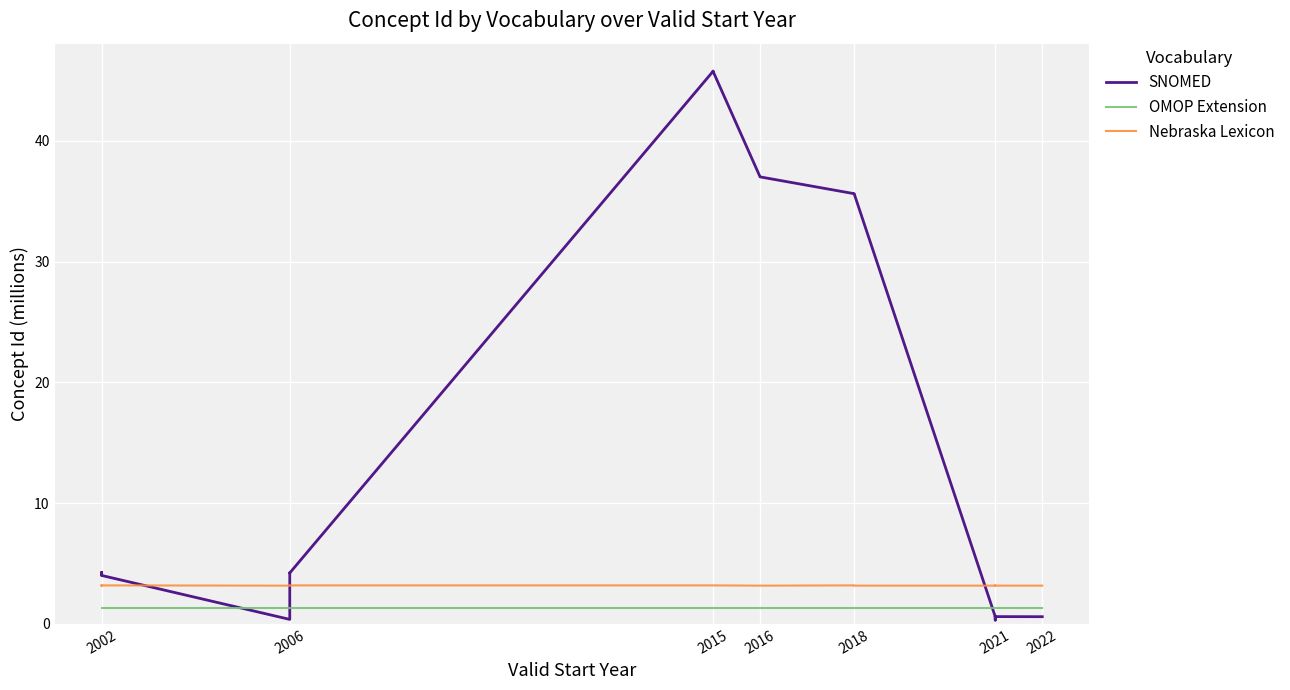

At 2002, list the series in order from smallest to largest.

OMOP Extension, Nebraska Lexicon, SNOMED